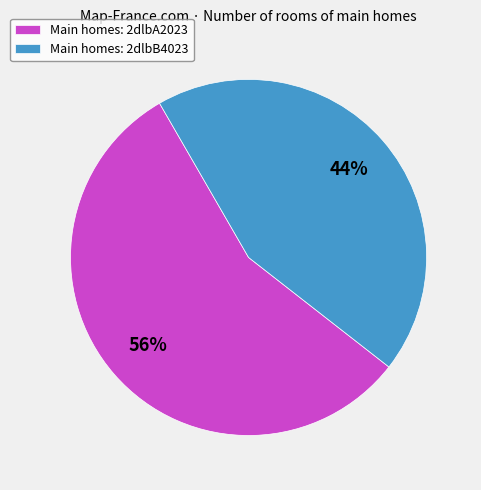

Count the number of slices in the pie.

2